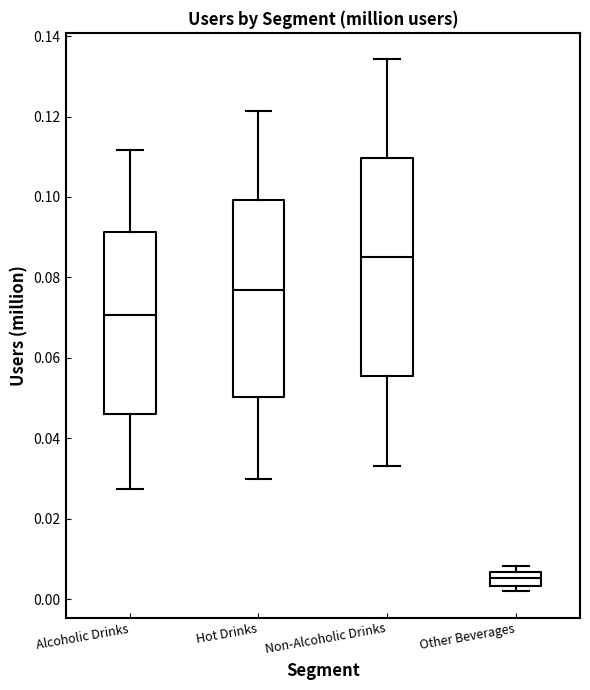

Which box has the highest median line?

Non-Alcoholic Drinks